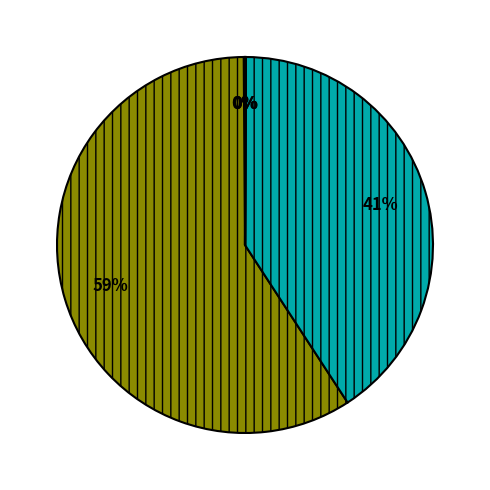

Is there a majority slice in this chart?

Yes